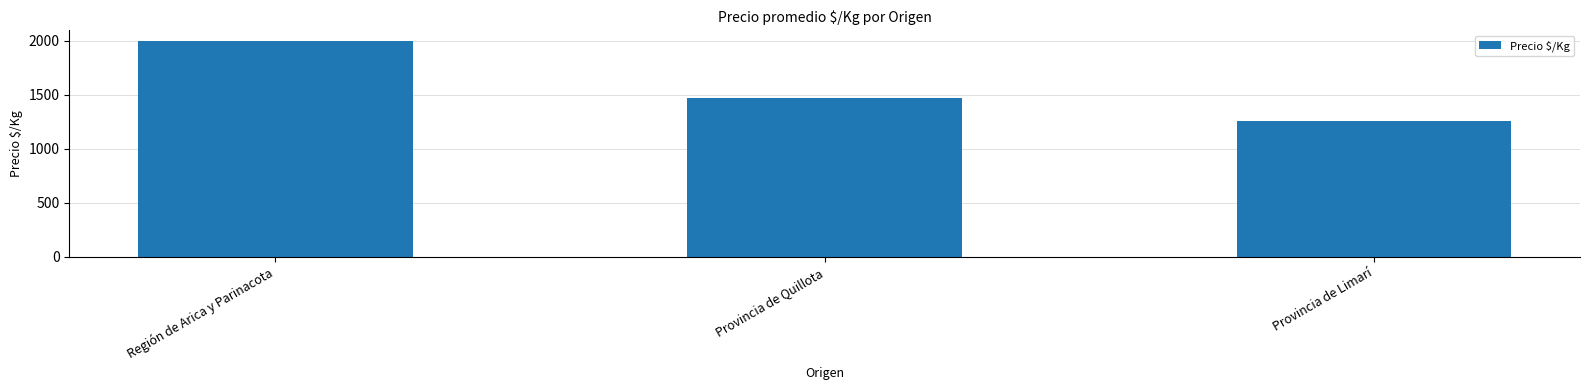

What is the difference between the values at Región de Arica y Parinacota and Provincia de Quillota?

527